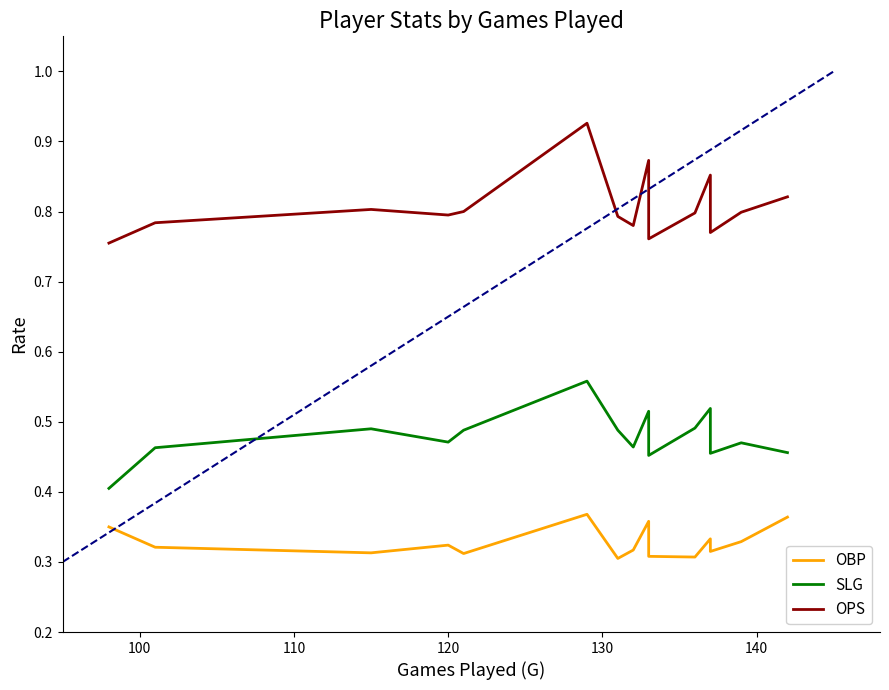

What is the highest value of the SLG series?

0.6